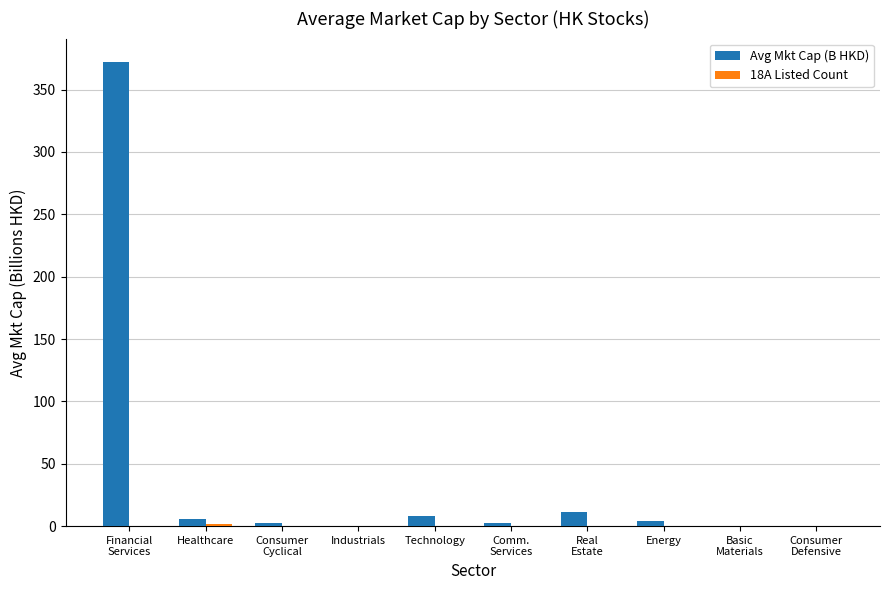

What is the greatest value displayed?

372.3